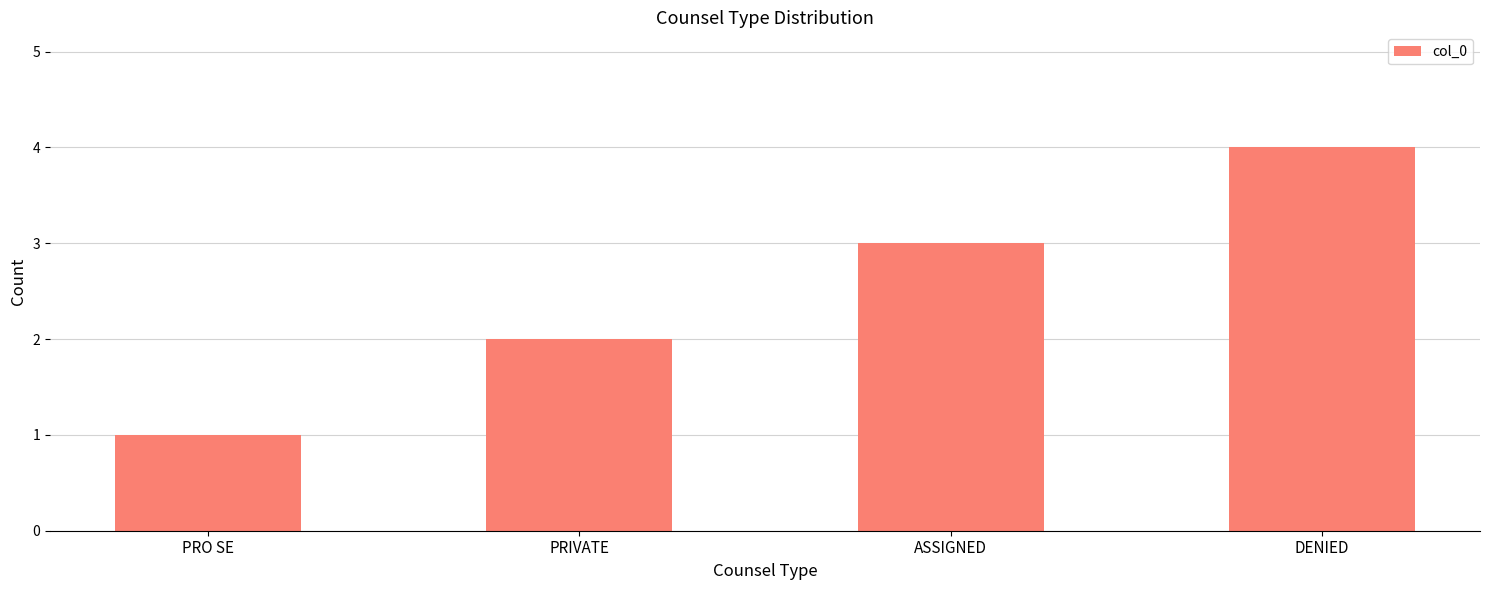

Which category has the lowest value across all series?

PRO SE